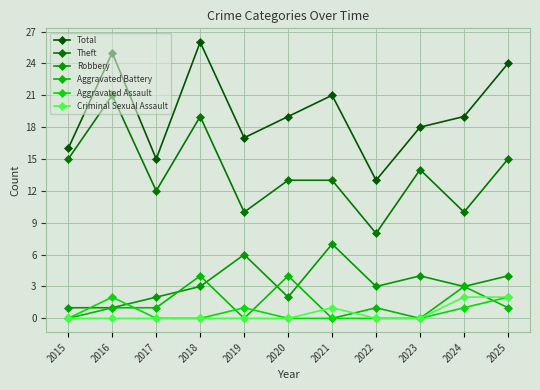

True or false: Theft has more than 0 points higher than both neighbors.

True